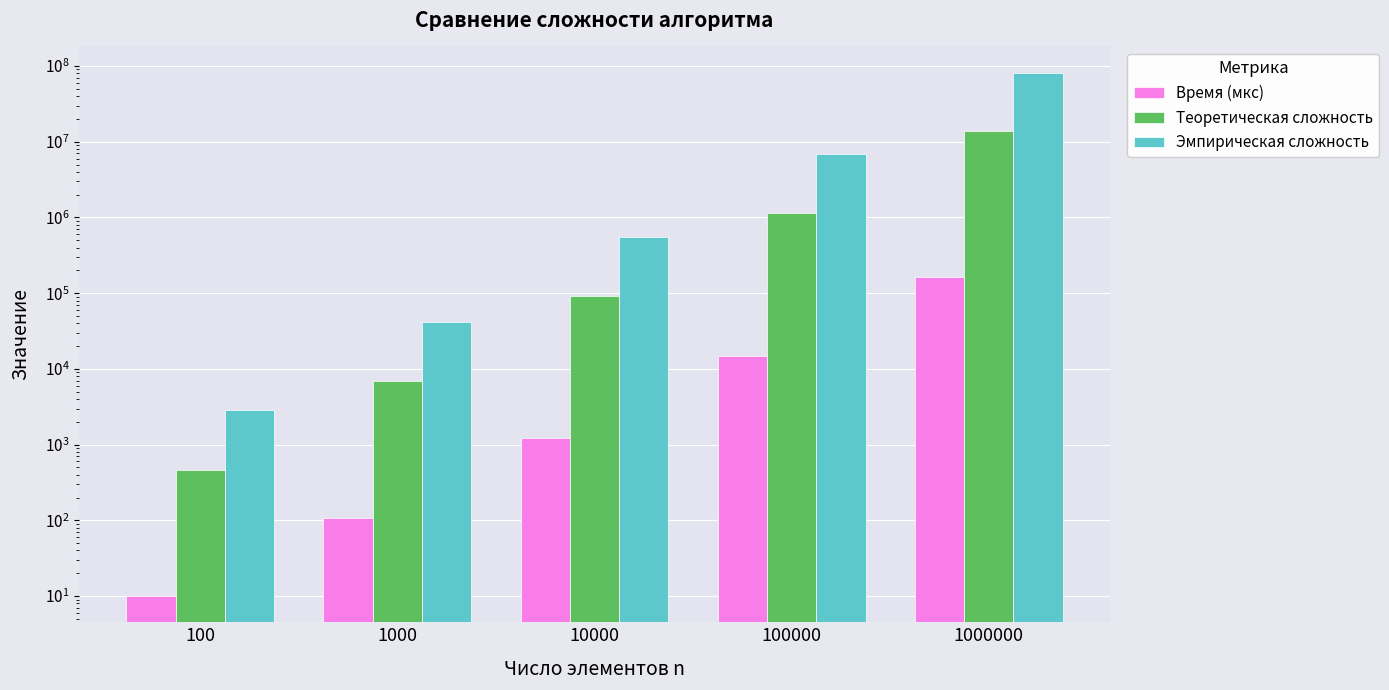

What is the approximate value of Время (мкс) at 100000?

14830.0